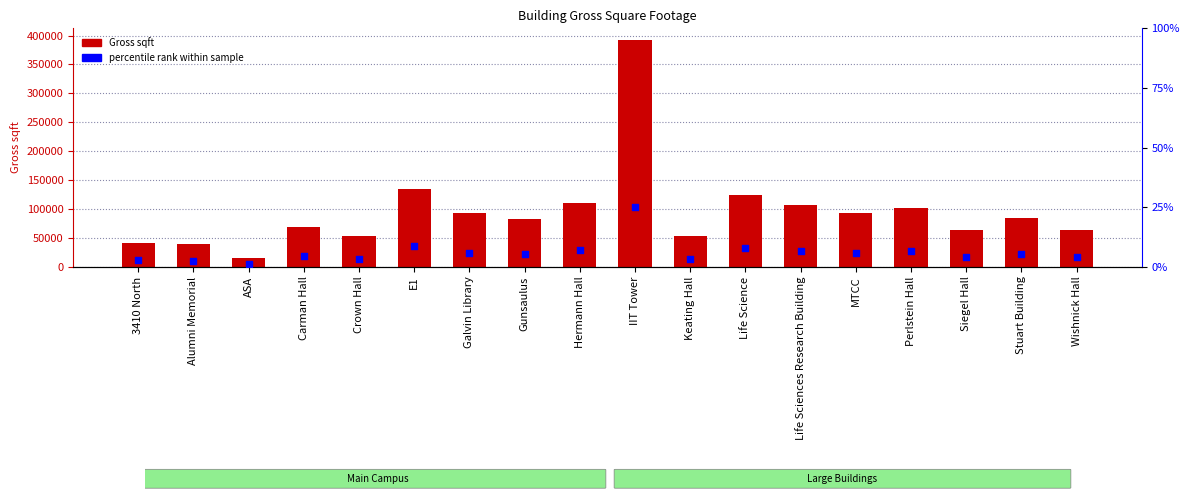

Is the value of percentile rank within sample at ASA greater than the value of Gross sqft at MTCC?

No